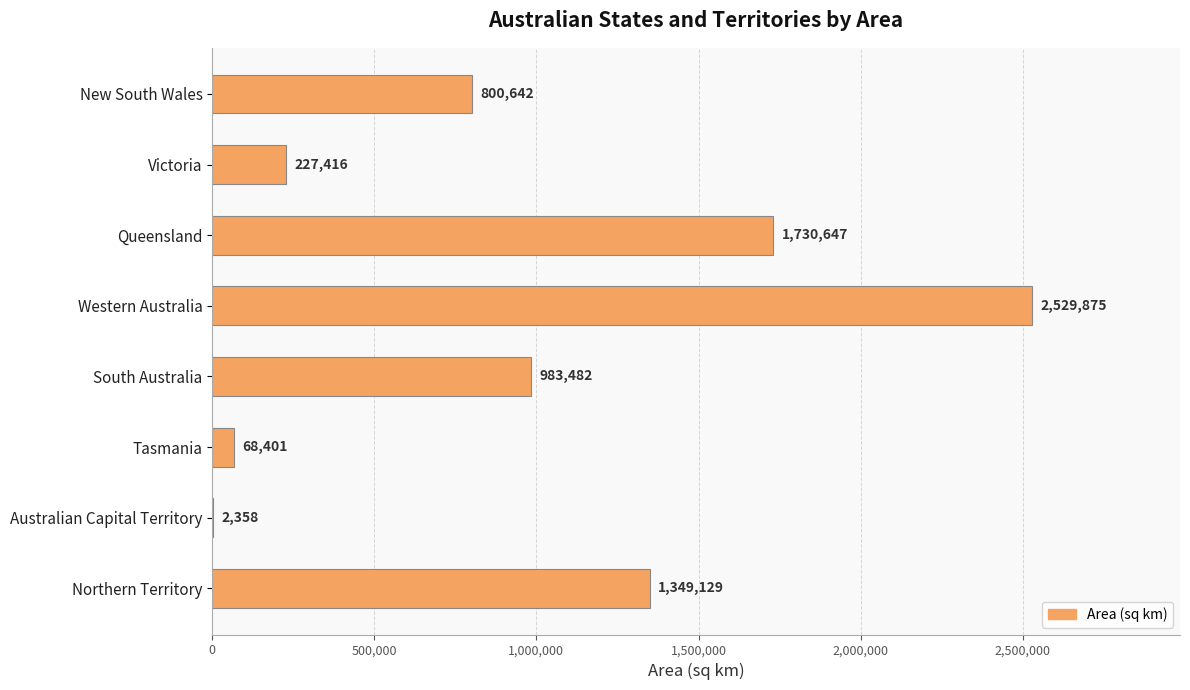

The value at New South Wales is 800642. True or false?

True